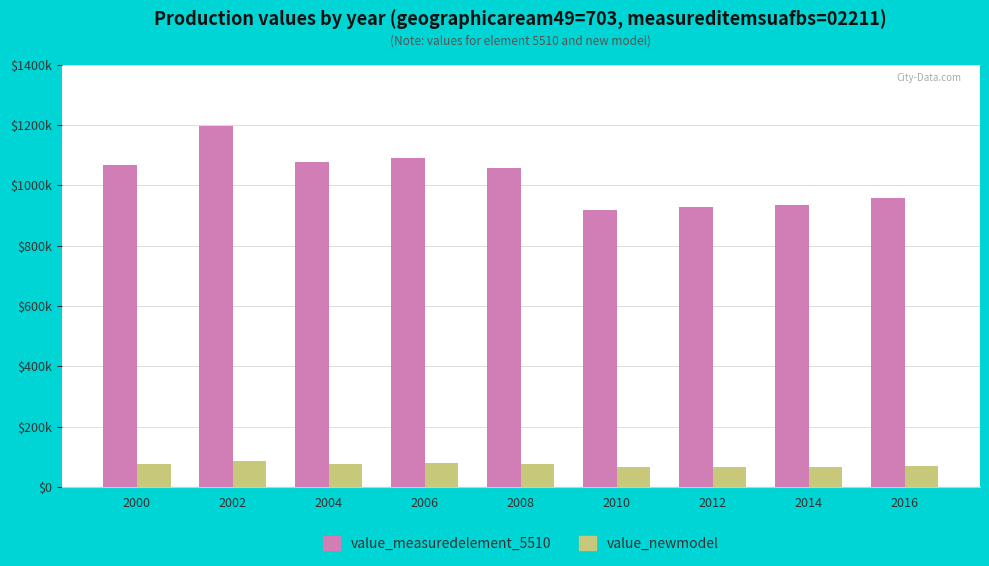

Rank the series at 2014 from lowest to highest value.

value_newmodel, value_measuredelement_5510